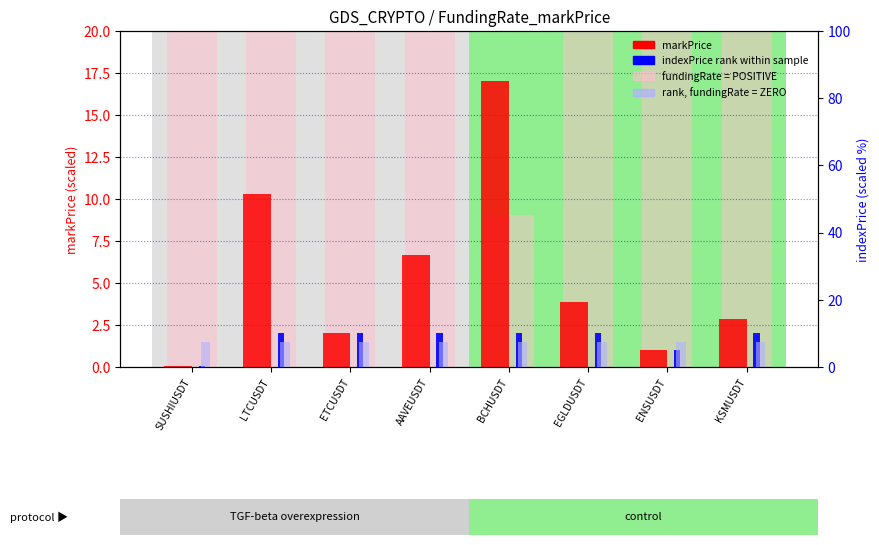

Is it true that markPrice equals 2.2 at EGLDUSDT?

False